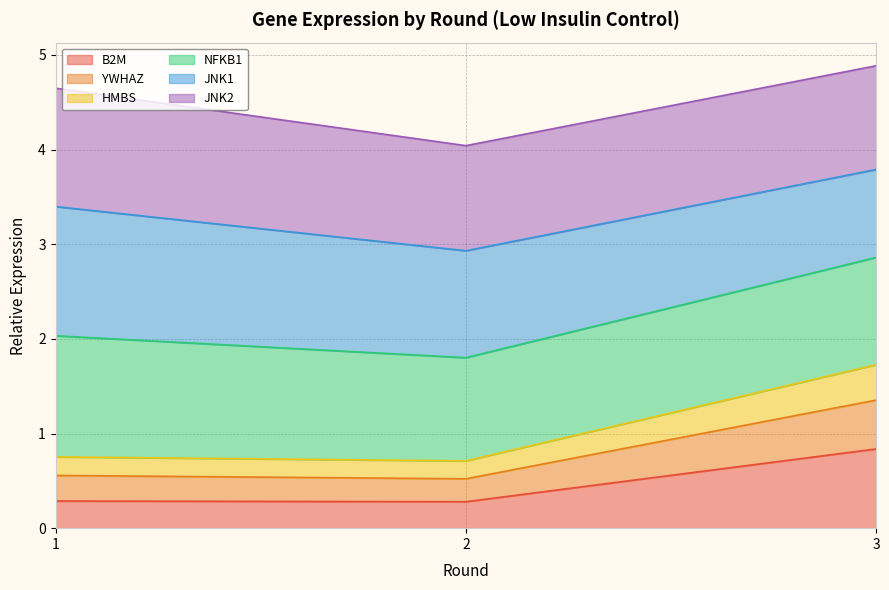

Does the chart have visible grid lines?

Yes